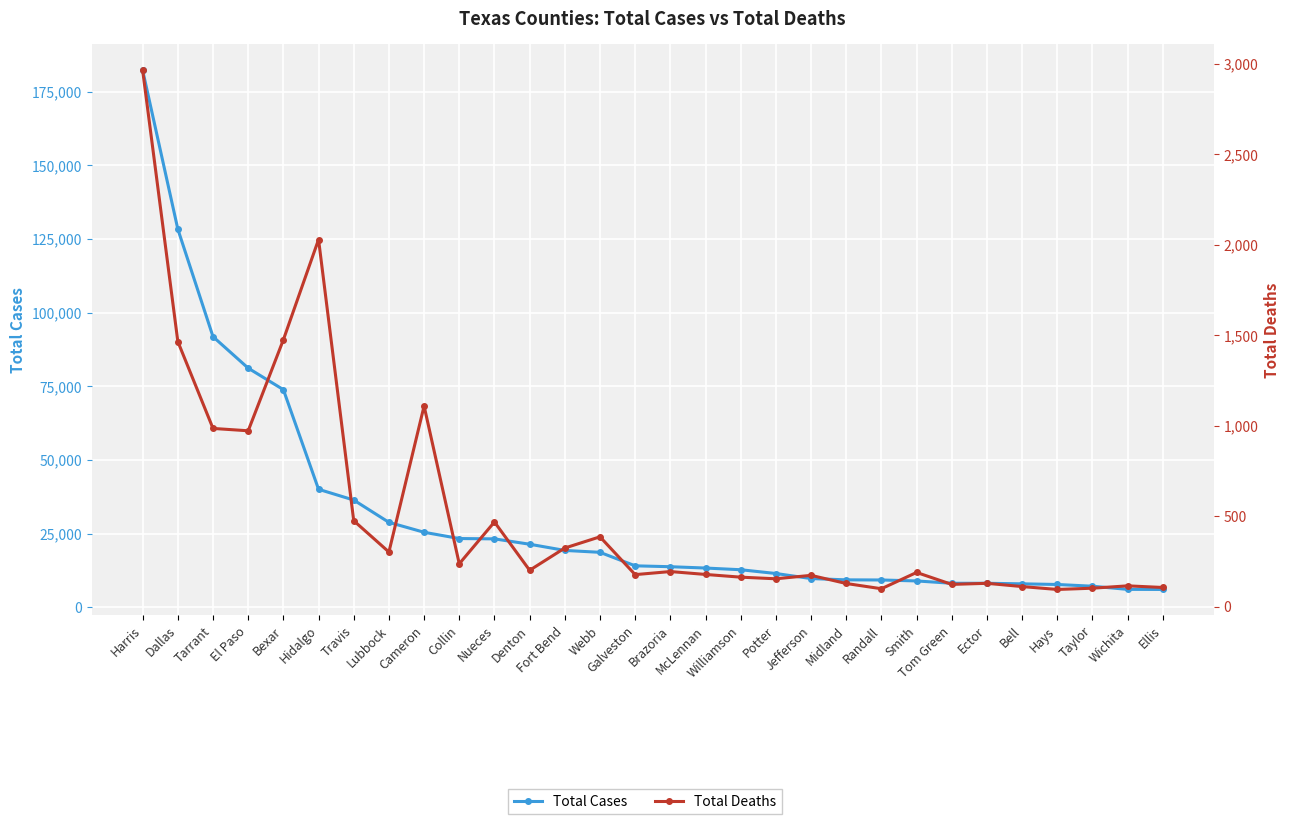

What is the label of the 2nd point from the right?

Wichita